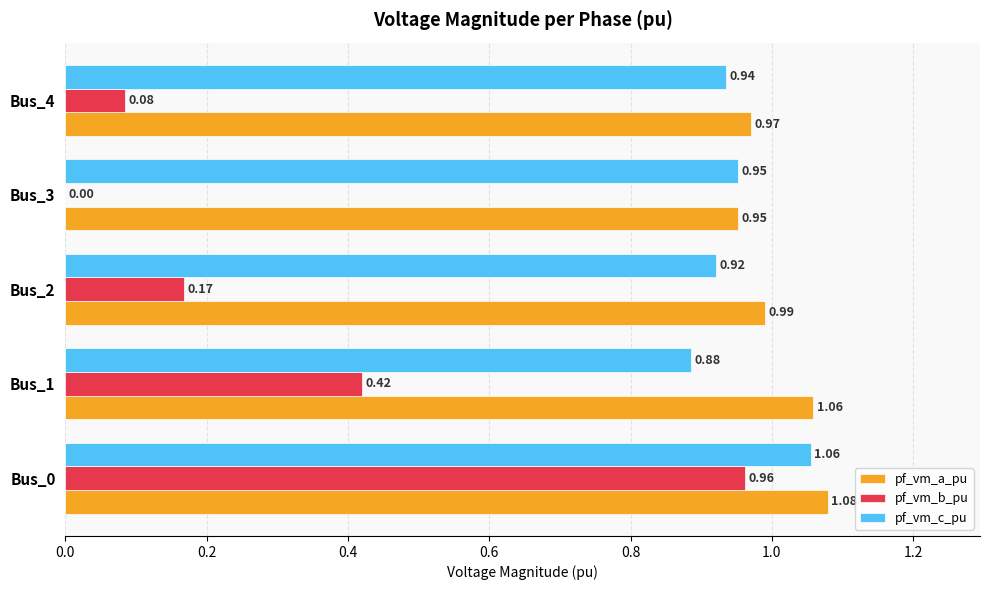

Which series changed the most between Bus_0 and Bus_1?

pf_vm_b_pu